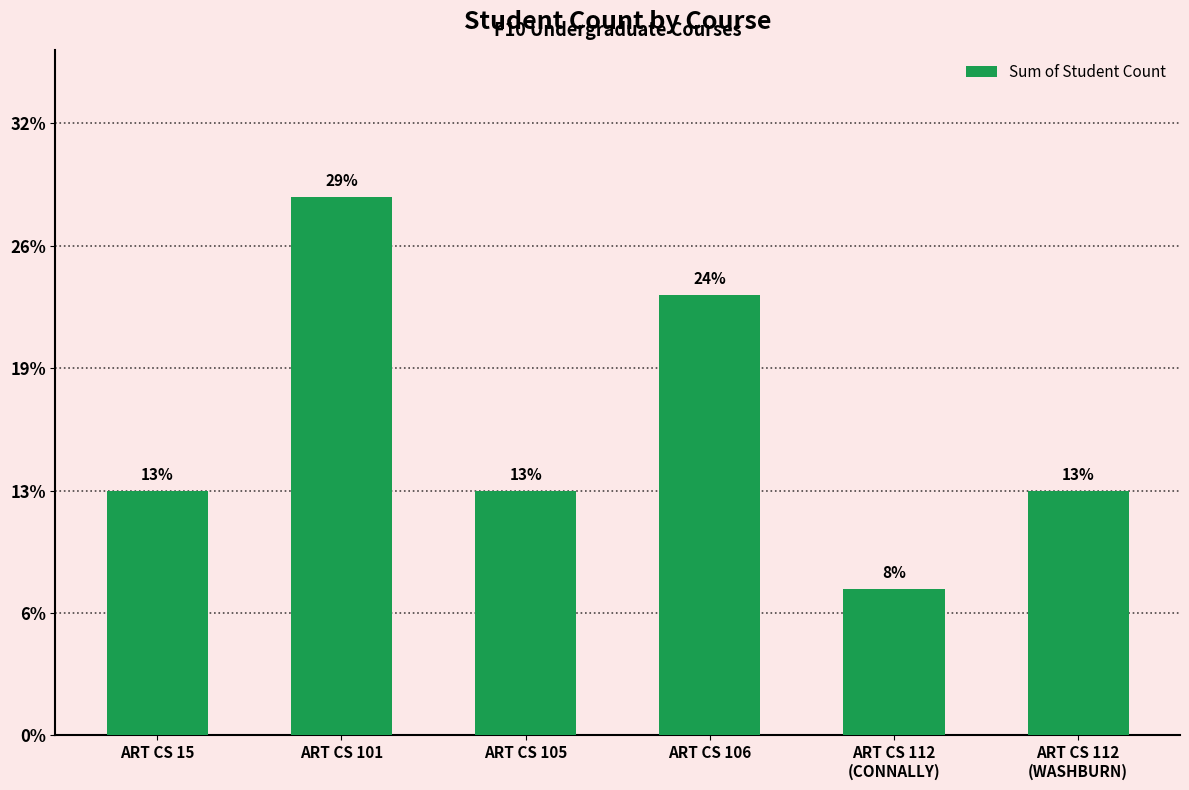

Which label corresponds to the largest value in the chart?

ART CS 101